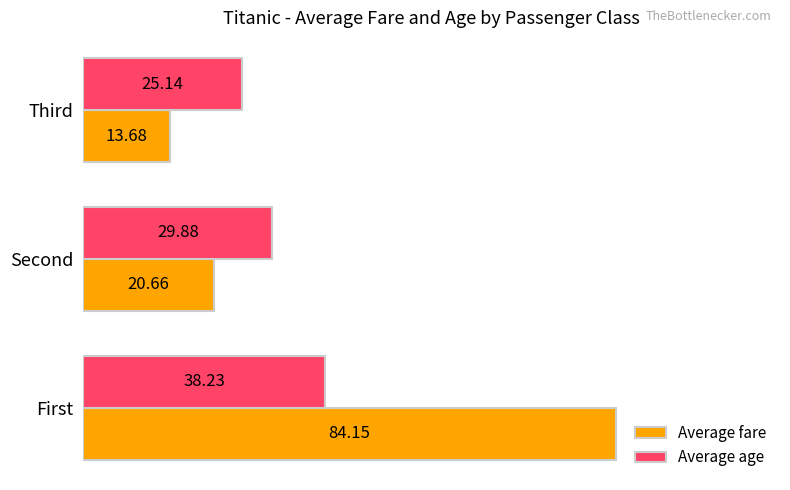

Which series has the widest spread of values?

Average fare